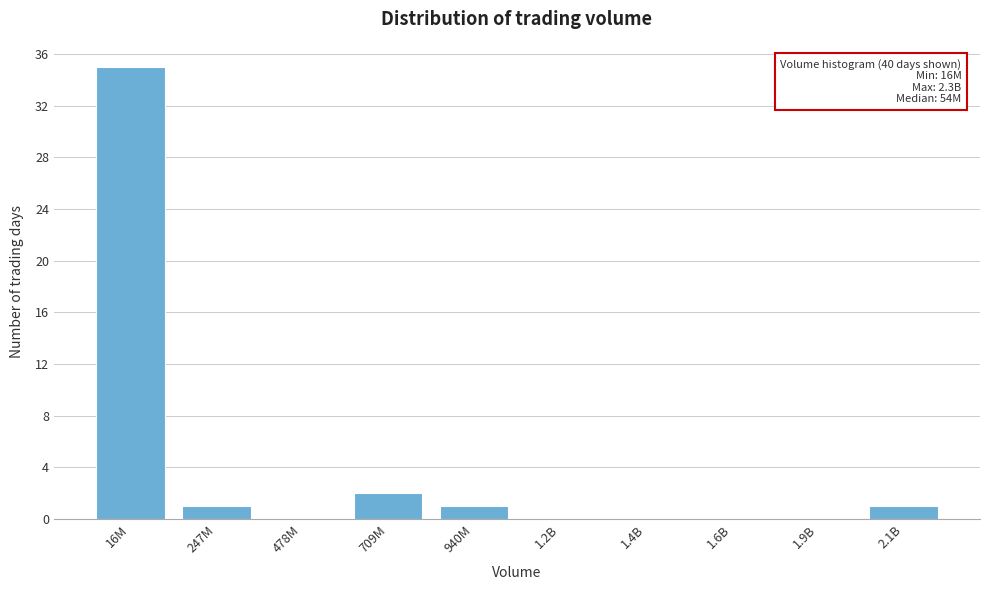

Reading right to left, list all the values displayed in this chart.

2.1B=1	1.9B=0	1.6B=0	1.4B=0	1.2B=0	940M=1	709M=2	478M=0	247M=1	16M=35